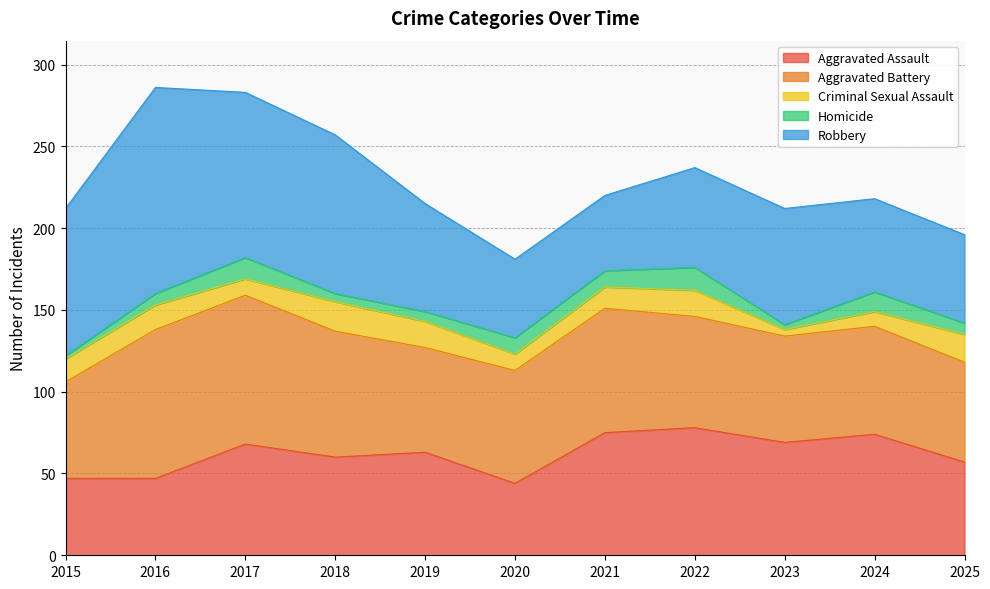

What is the lowest value of the Robbery series?

46